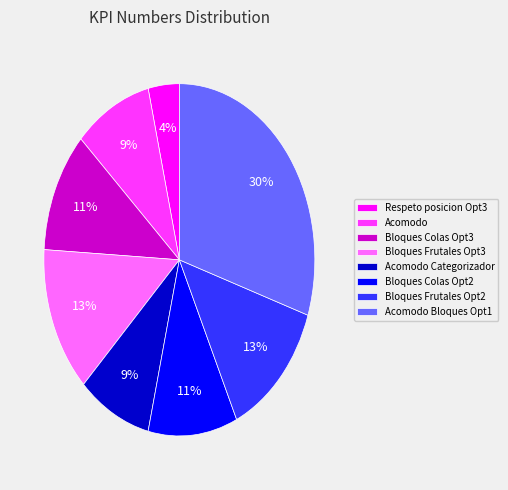

What is the largest slice in the pie chart?

Acomodo Bloques Opt1